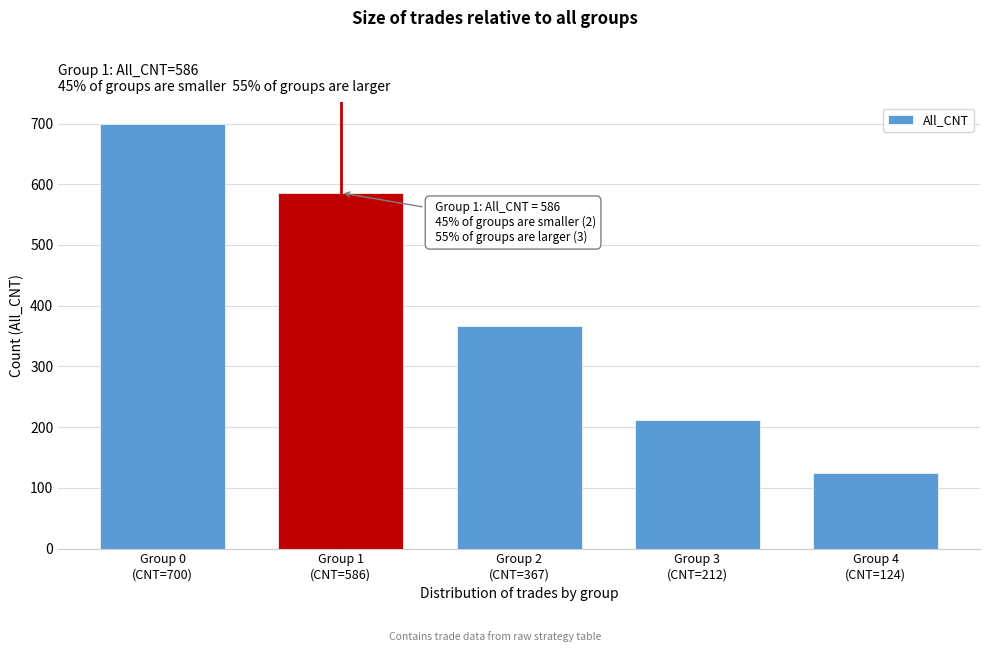

Reading right to left, list all the values displayed in this chart.

124	212	367	586	700